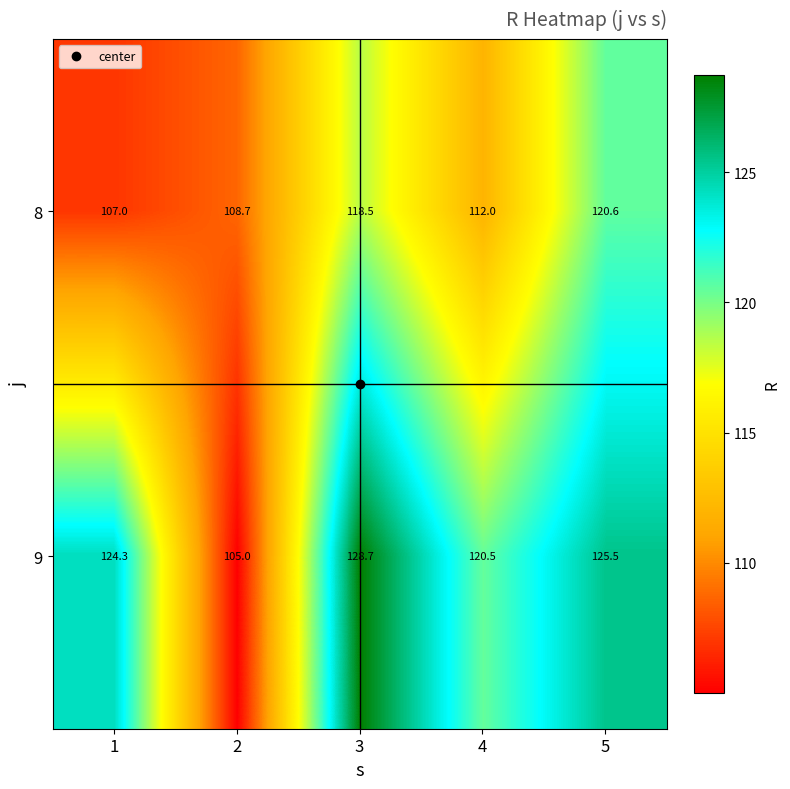

What is the minimum value for 9?

105.0